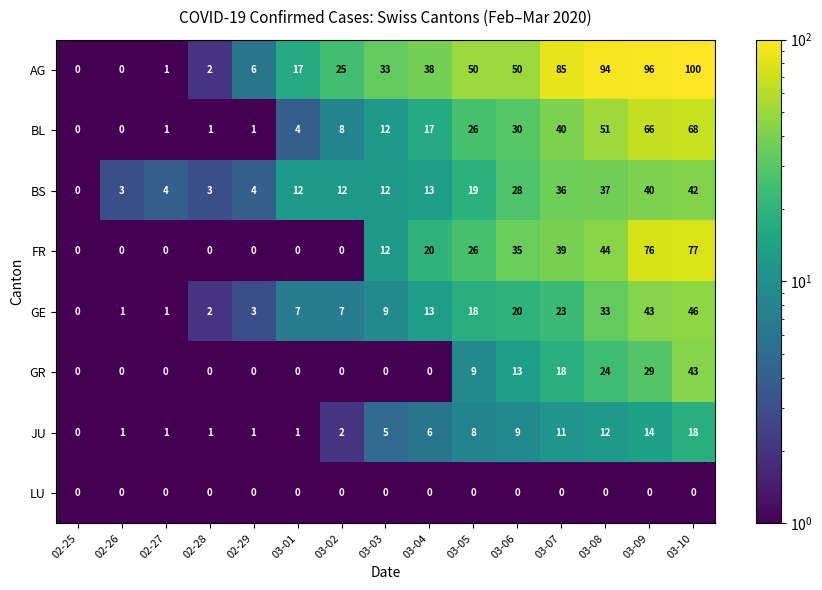

What is the average value of the JU series?

6